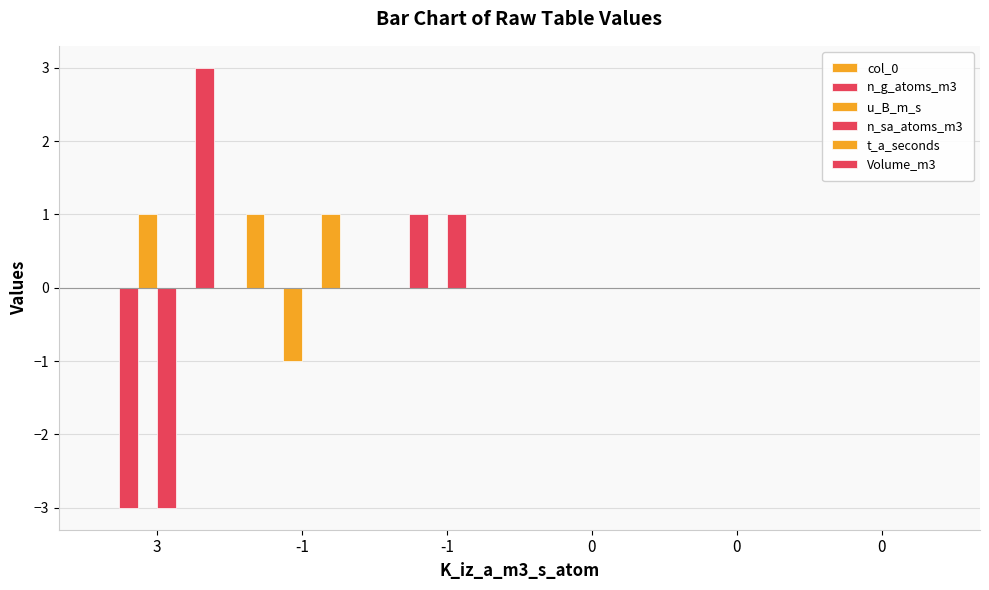

What is the value of the u_B_m_s bar at the 2nd from the left?

-1